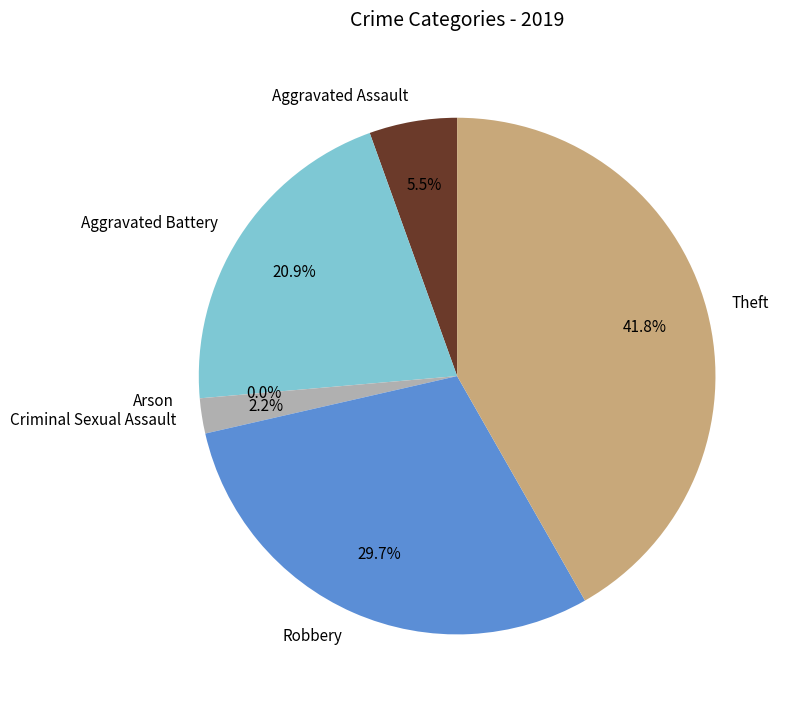

Is the sum of Theft and Aggravated Assault greater than half?

No